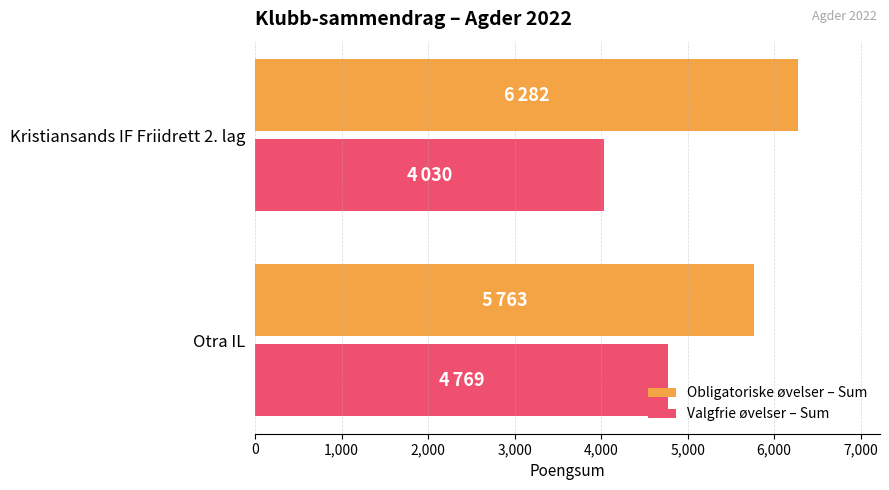

Rank the series by their average value, from lowest to highest.

Valgfrie øvelser – Sum, Obligatoriske øvelser – Sum